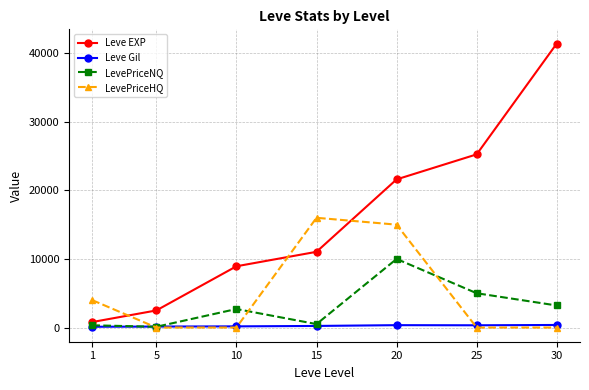

The value of Leve EXP at 15 is 11040. True or false?

True